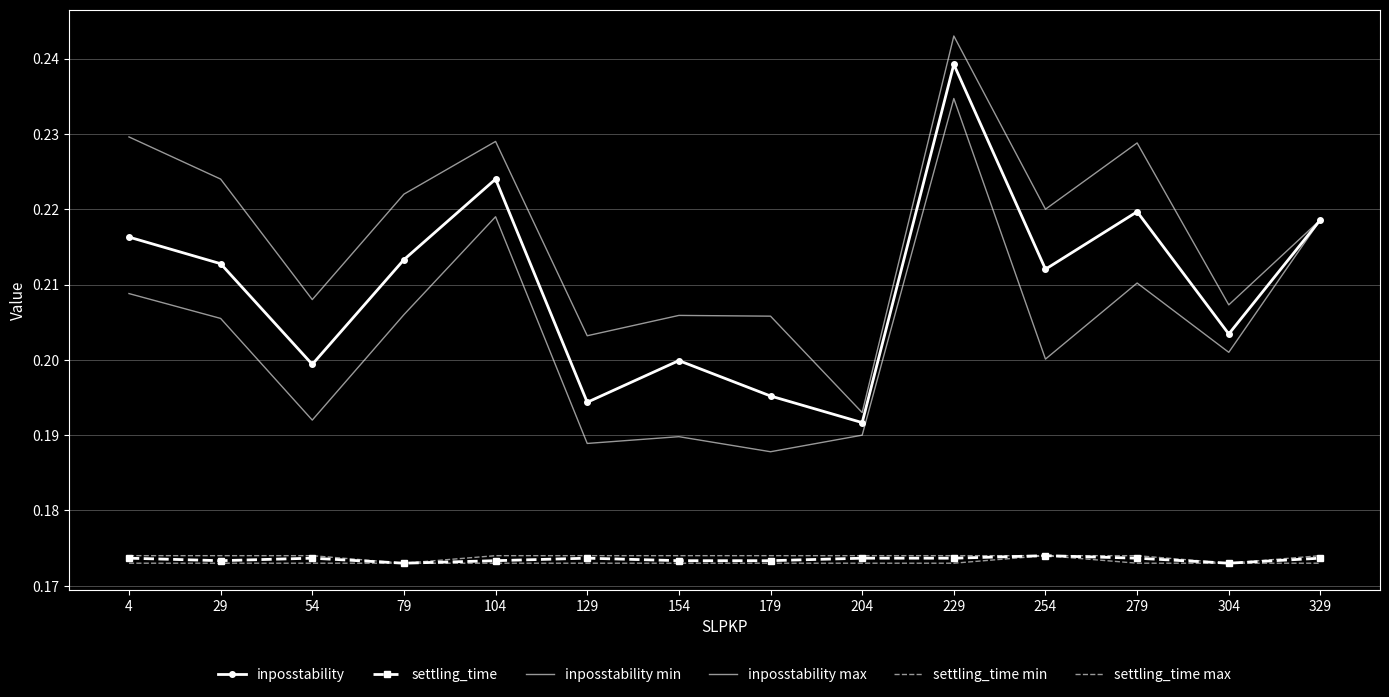

What is the value of the settling_time max point at the 1st from the left?

0.2